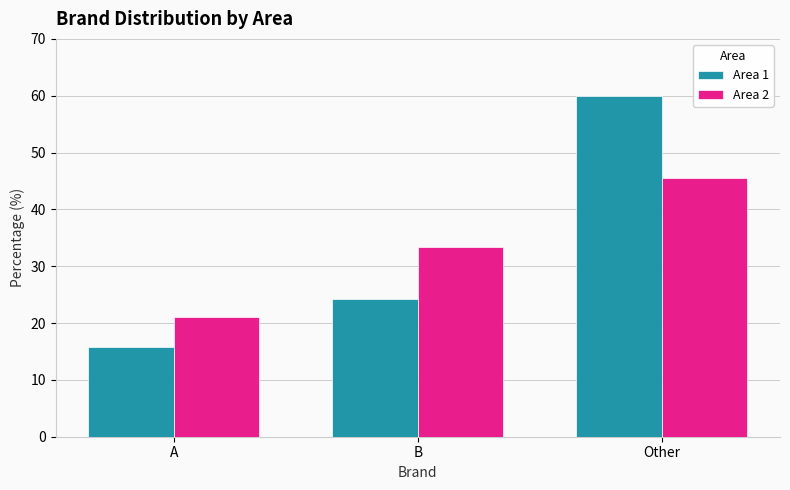

True or false: Area 1 has a value of 24.3 at B.

True